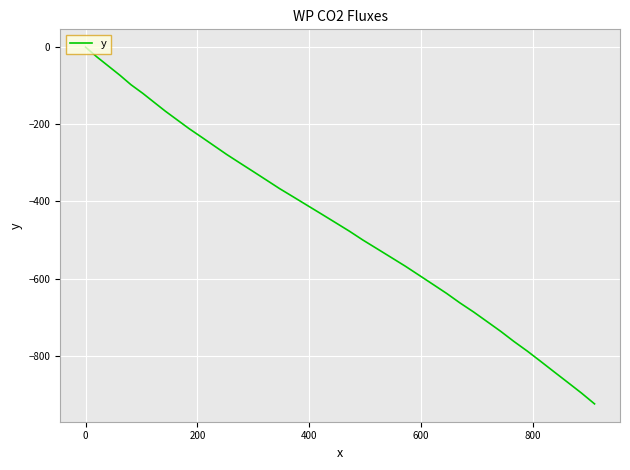

What is the sum of all values?

-18015.7